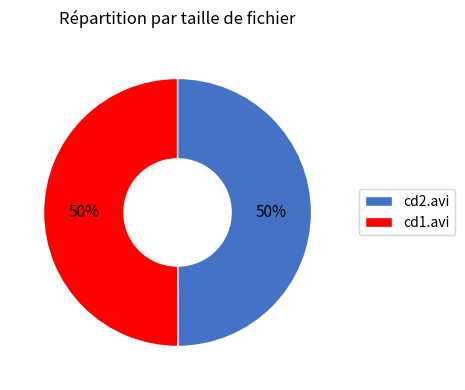

Approximately how many times larger is the value at cd1.avi compared to cd2.avi?

1.0